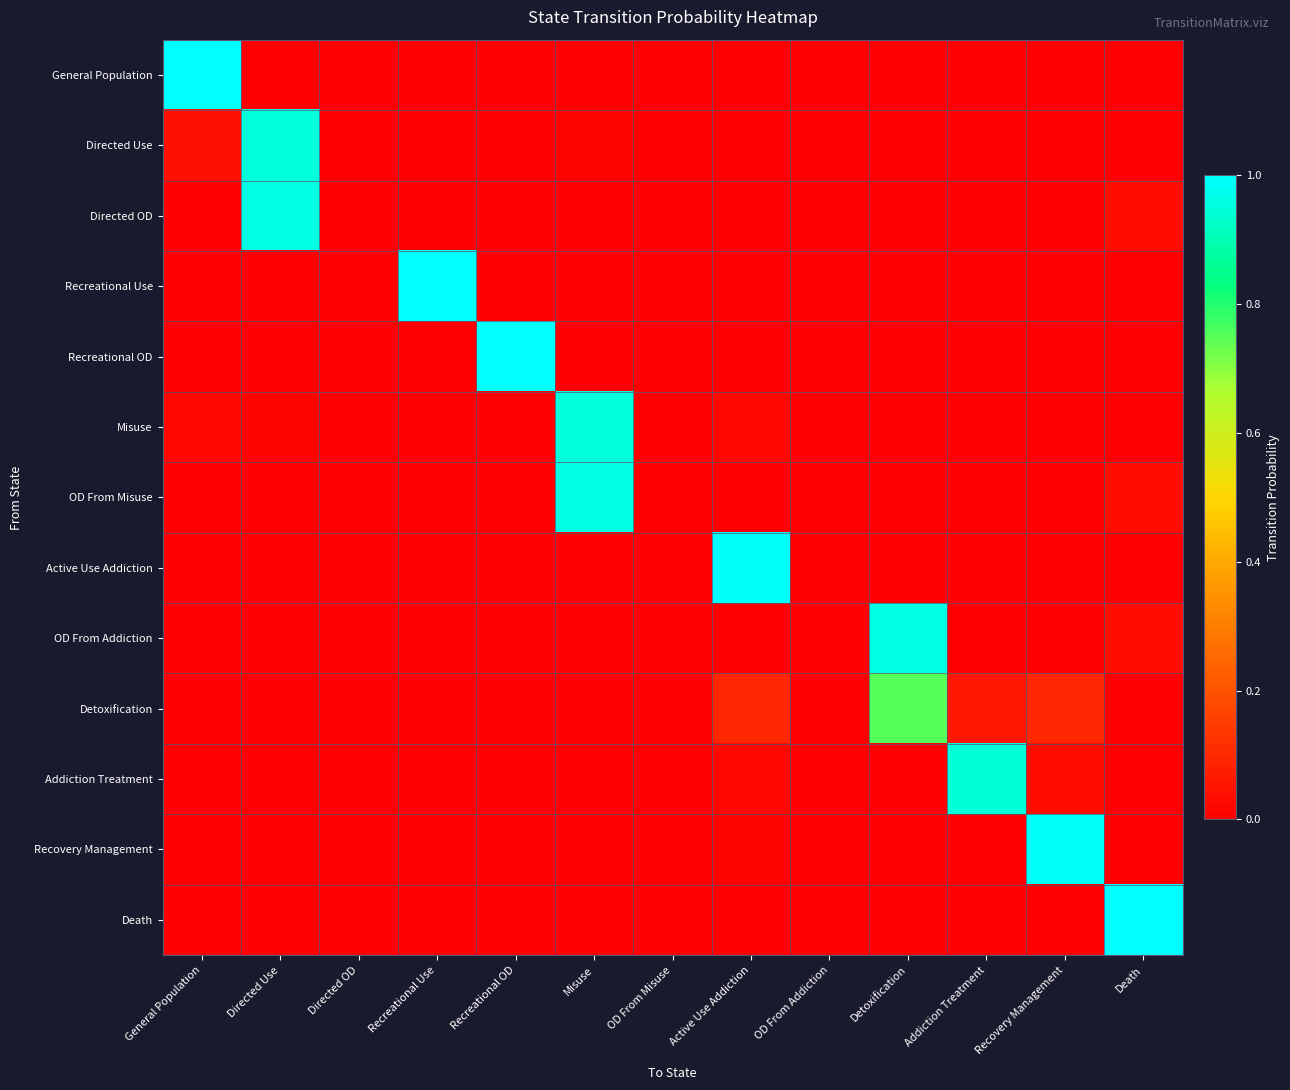

What is the spread (max minus min) of values at Directed Use?

1.0